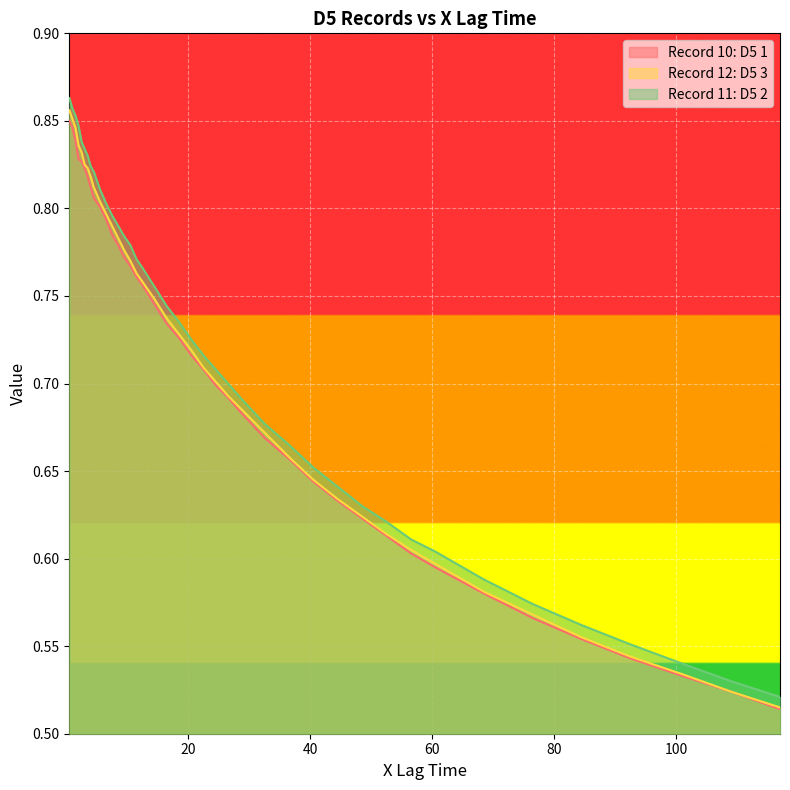

Count the number of categories in the chart.

40